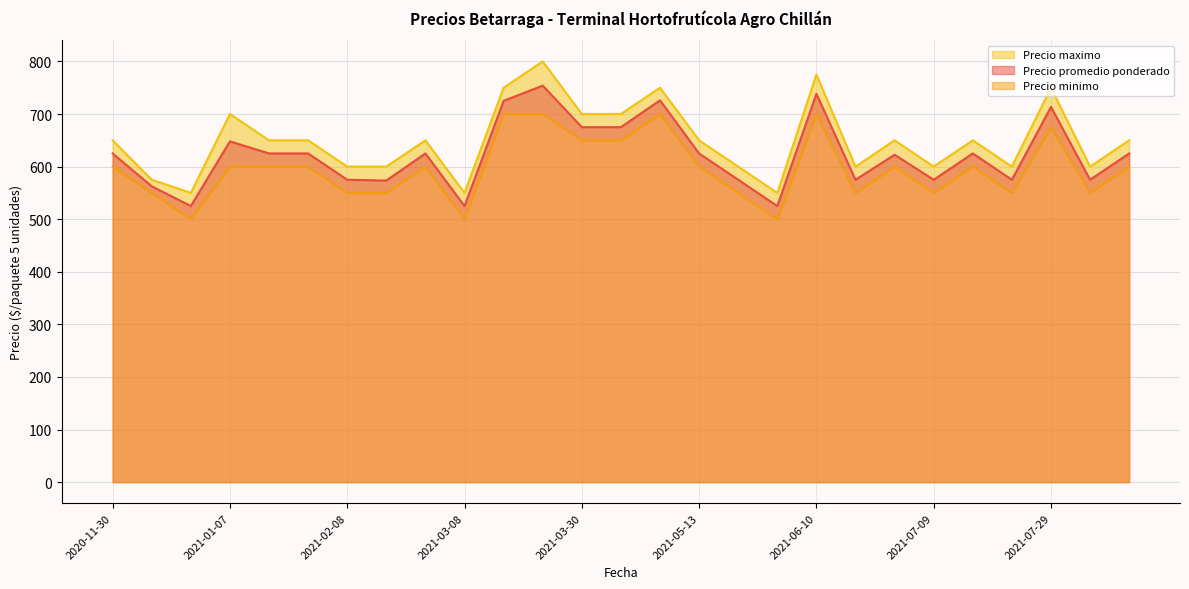

Where is Precio minimo nearest to the value 600?

2020-11-30